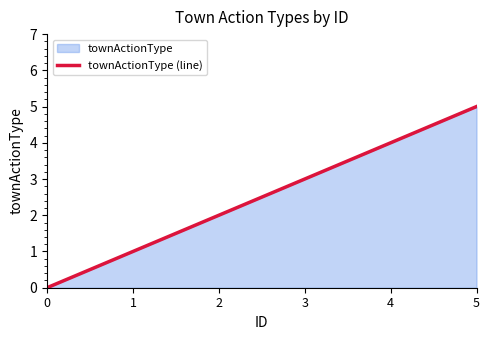

The chart shows a value of 4 at 4. True or false?

True